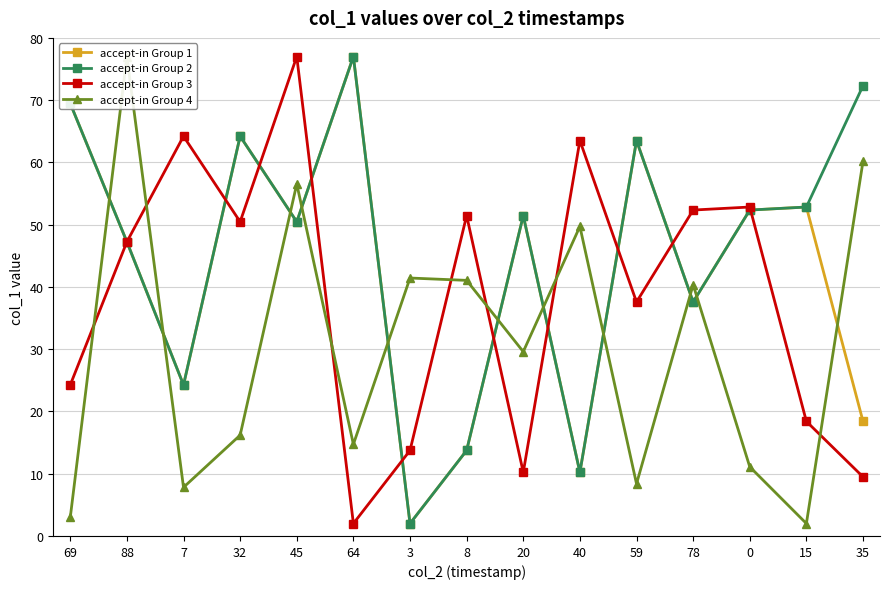

What are all the series names shown in the legend?

accept-in Group 1, accept-in Group 2, accept-in Group 3, accept-in Group 4